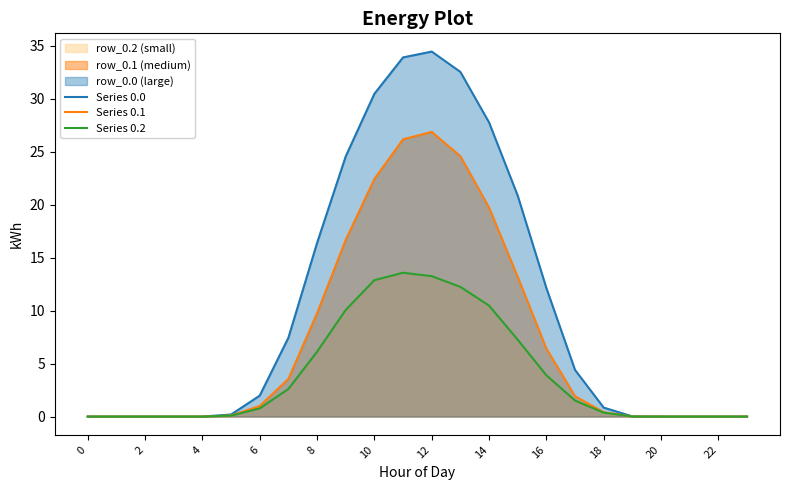

What are all the series names shown in the legend?

Series 0.0, Series 0.1, Series 0.2